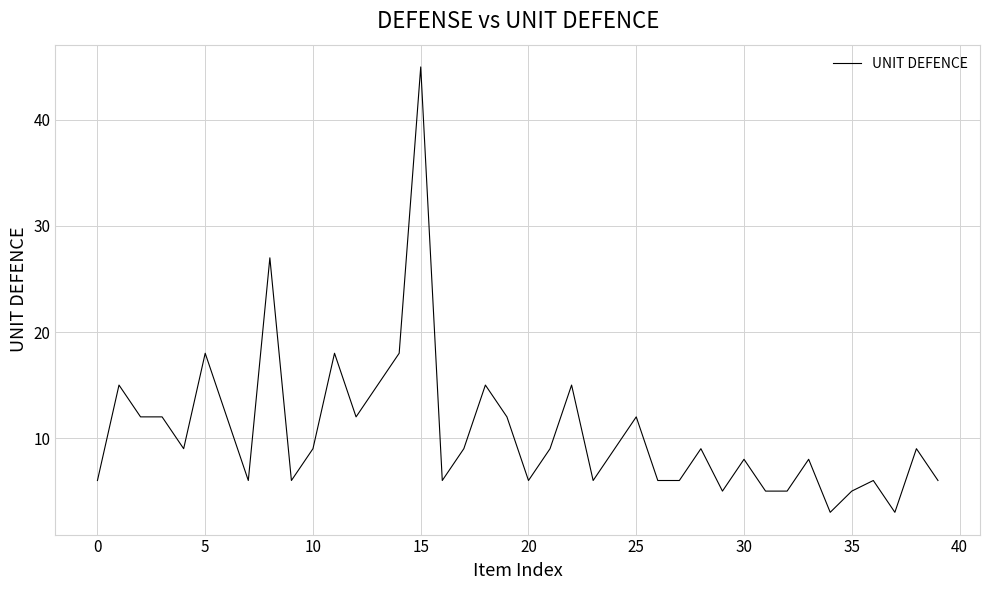

What is the difference between the maximum and minimum values?

42